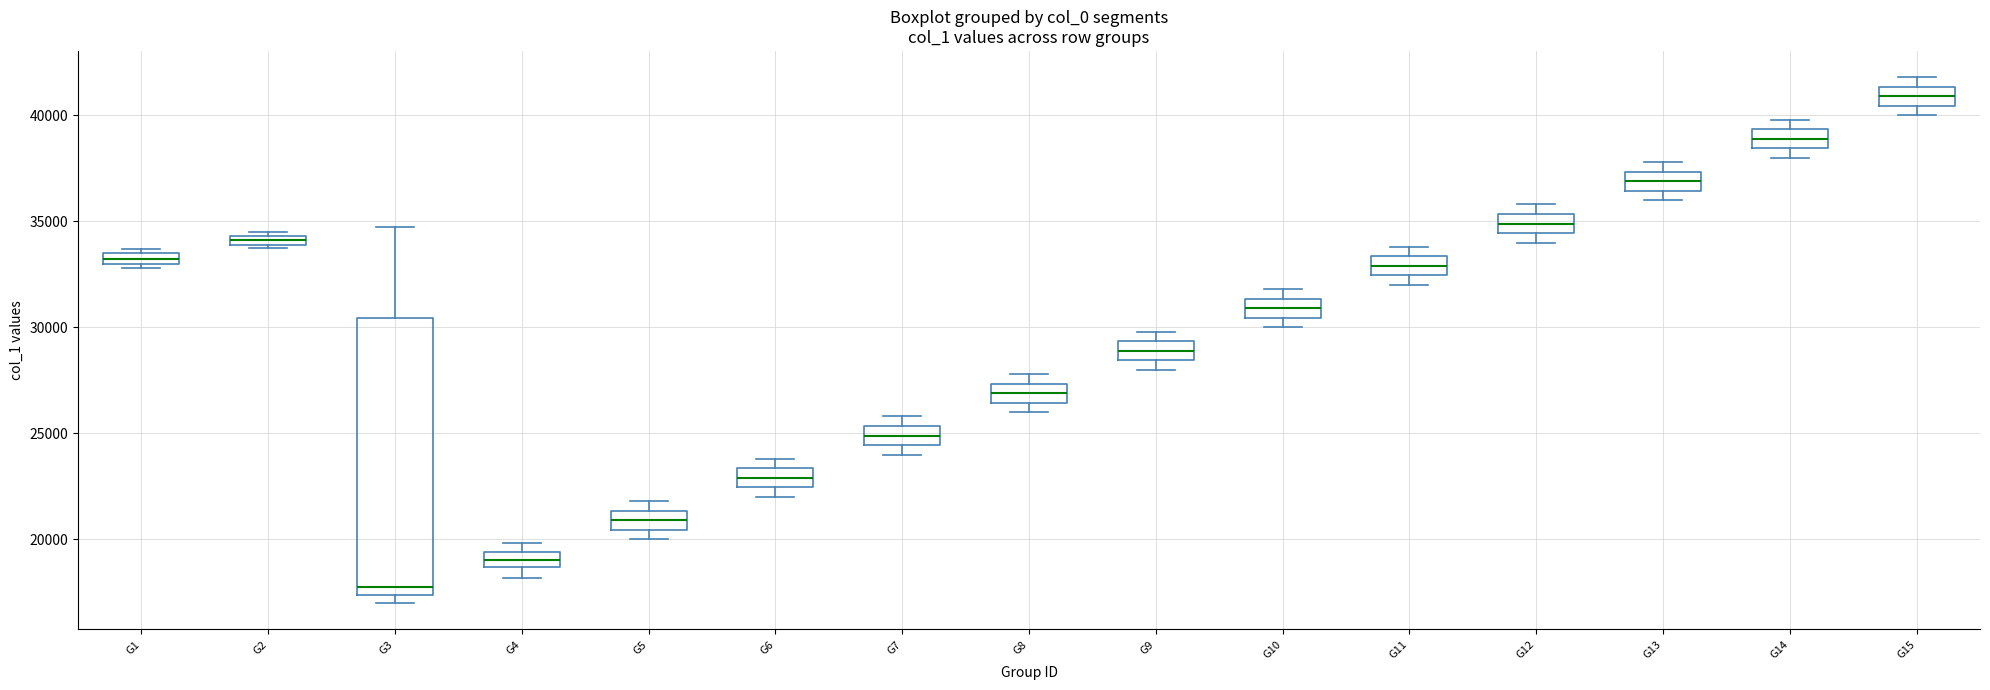

Comparing the boxes themselves (not the whiskers), which one is the tallest?

G3